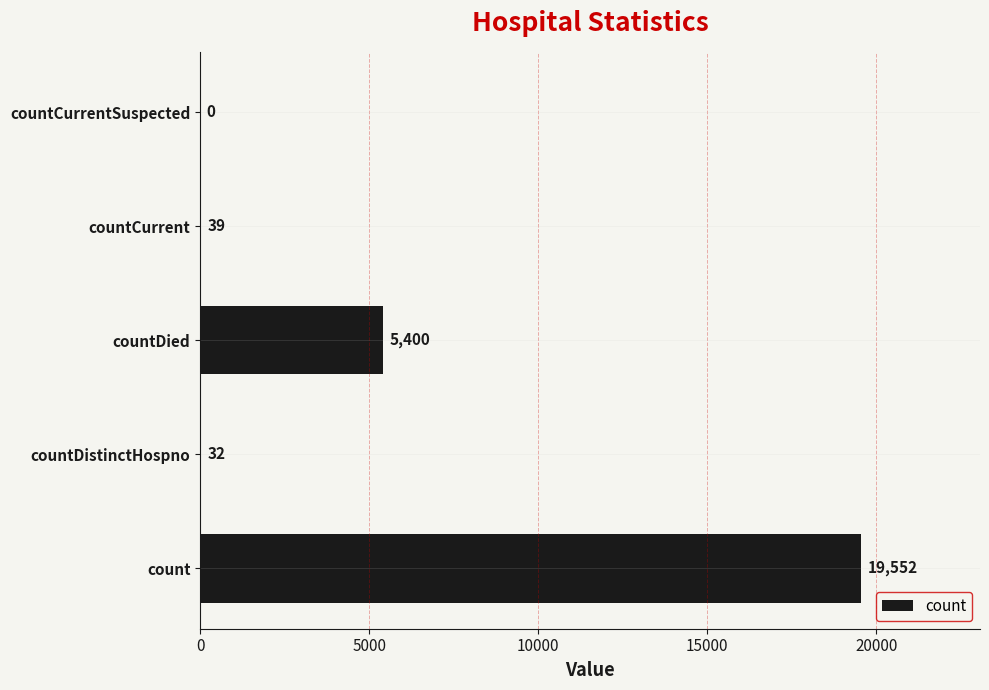

What is the average value?

5005